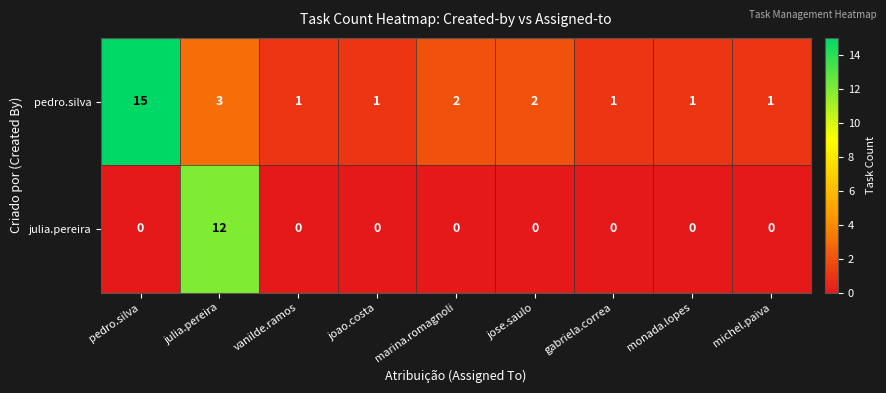

List the series in order of their peak value, highest first.

pedro.silva, julia.pereira